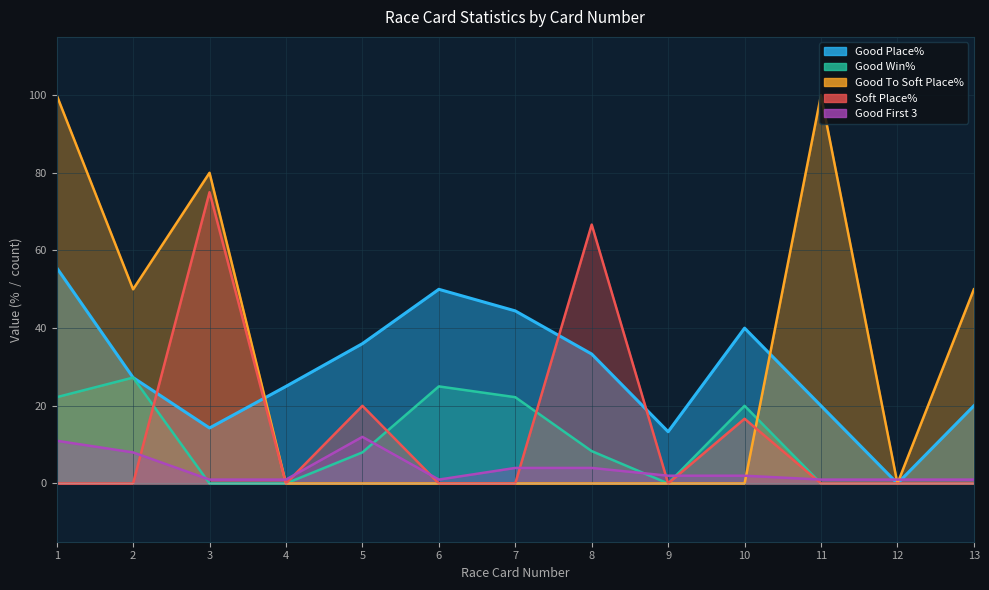

Count the Good To Soft Place% values in the range 0 to 50.

10